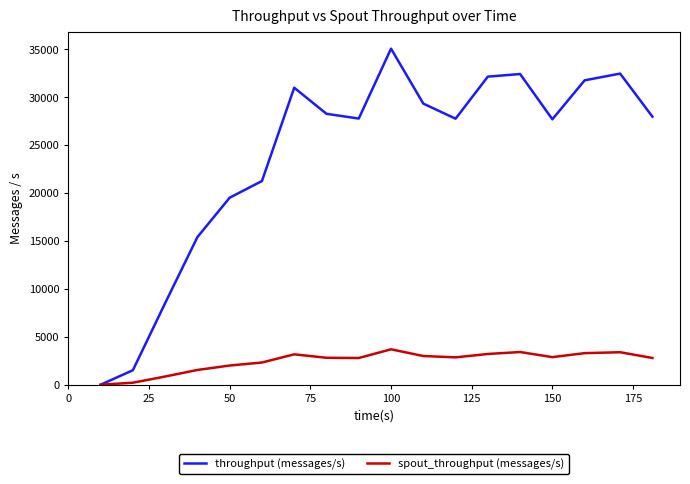

Is this an area chart (filled region under the line)?

No